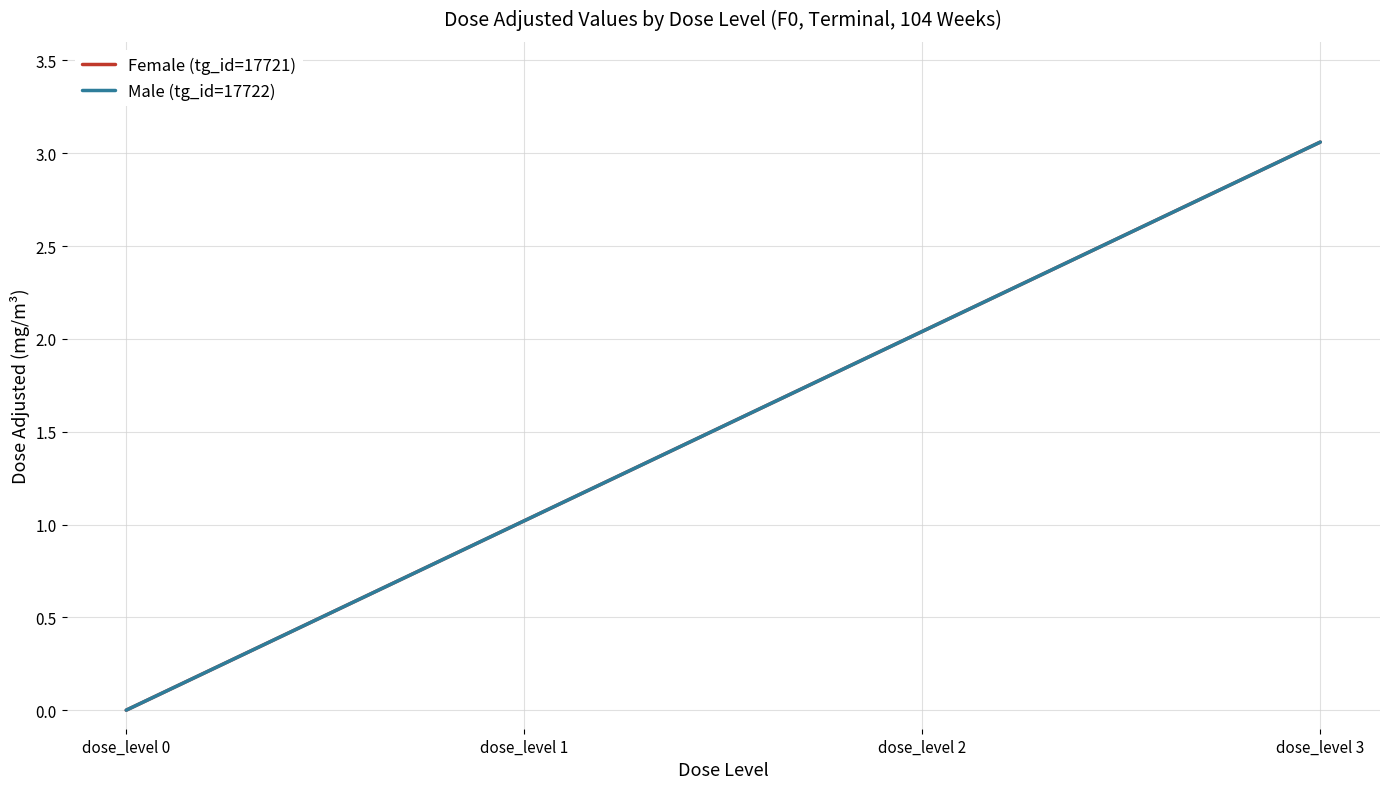

Is the value of Male (tg_id=17722) at dose_level 2 greater than the value of Female (tg_id=17721) at dose_level 2?

No